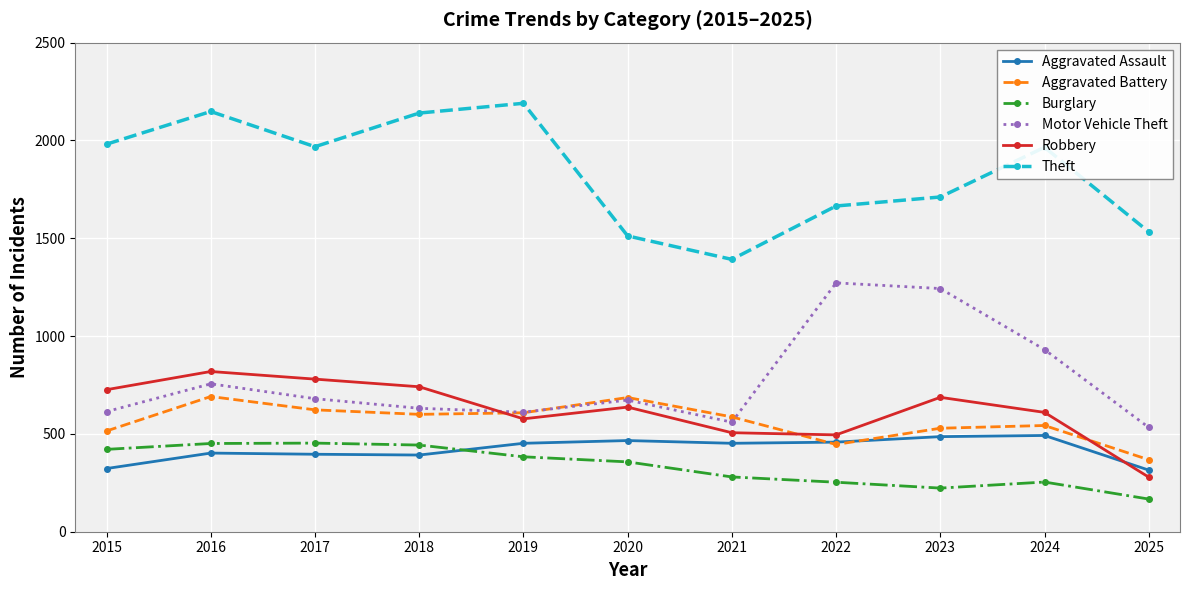

How many series are shown in this chart?

6